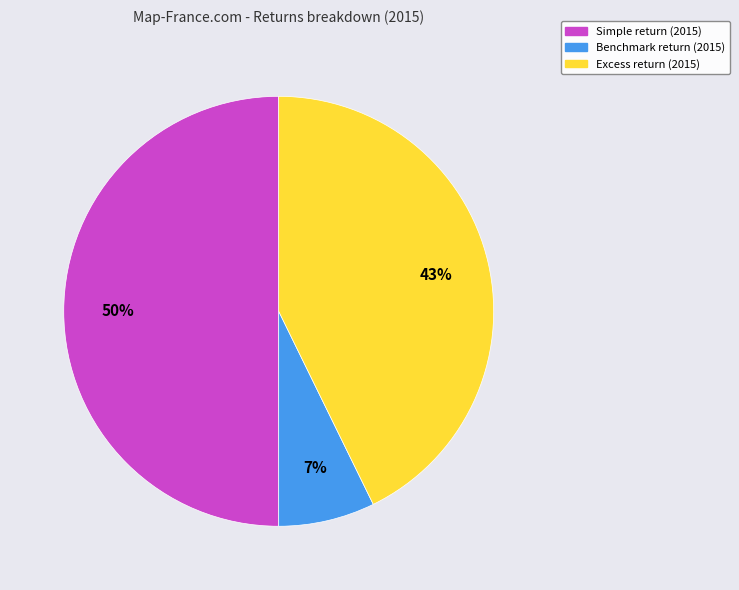

Is Benchmark return the majority of the pie?

No